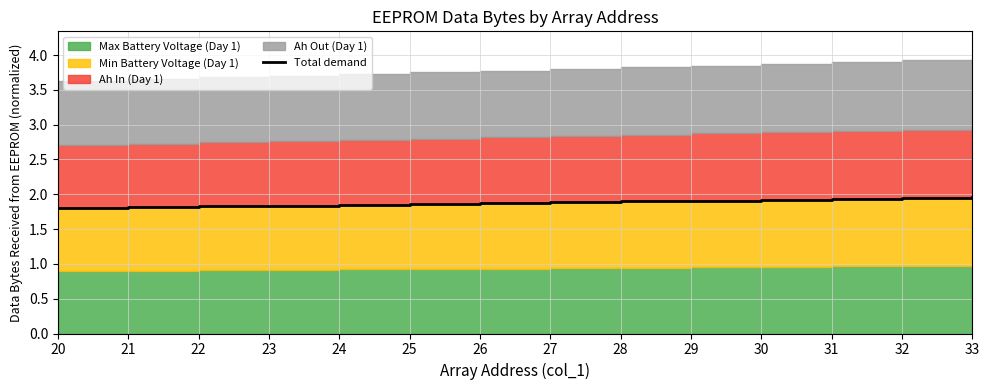

What is the value of the 3rd point from the left?

1.8